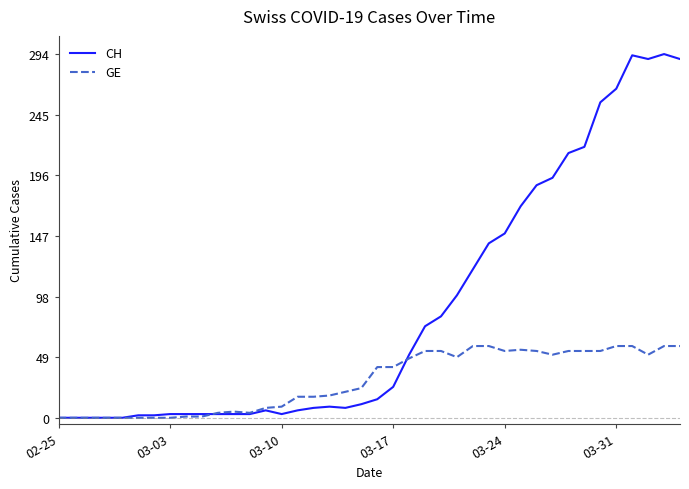

What is the greatest value displayed?

294